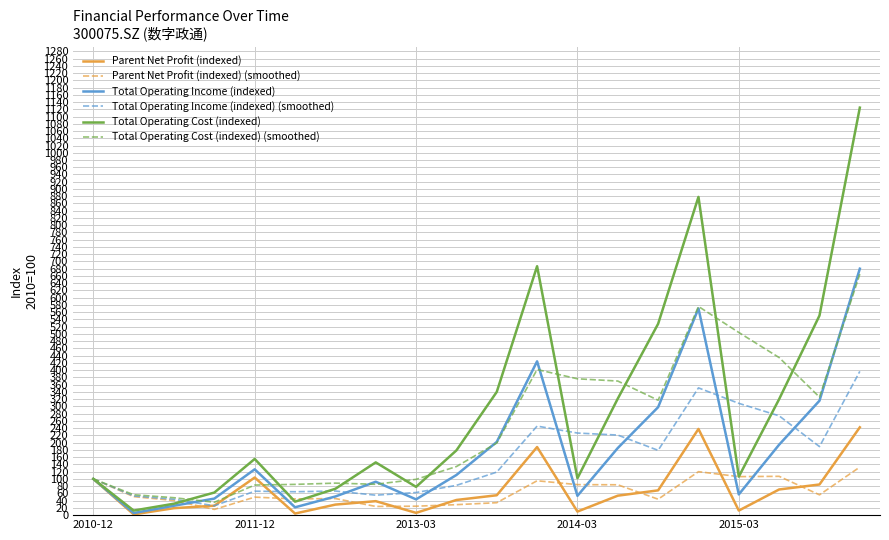

How many distinct data groups are displayed?

6